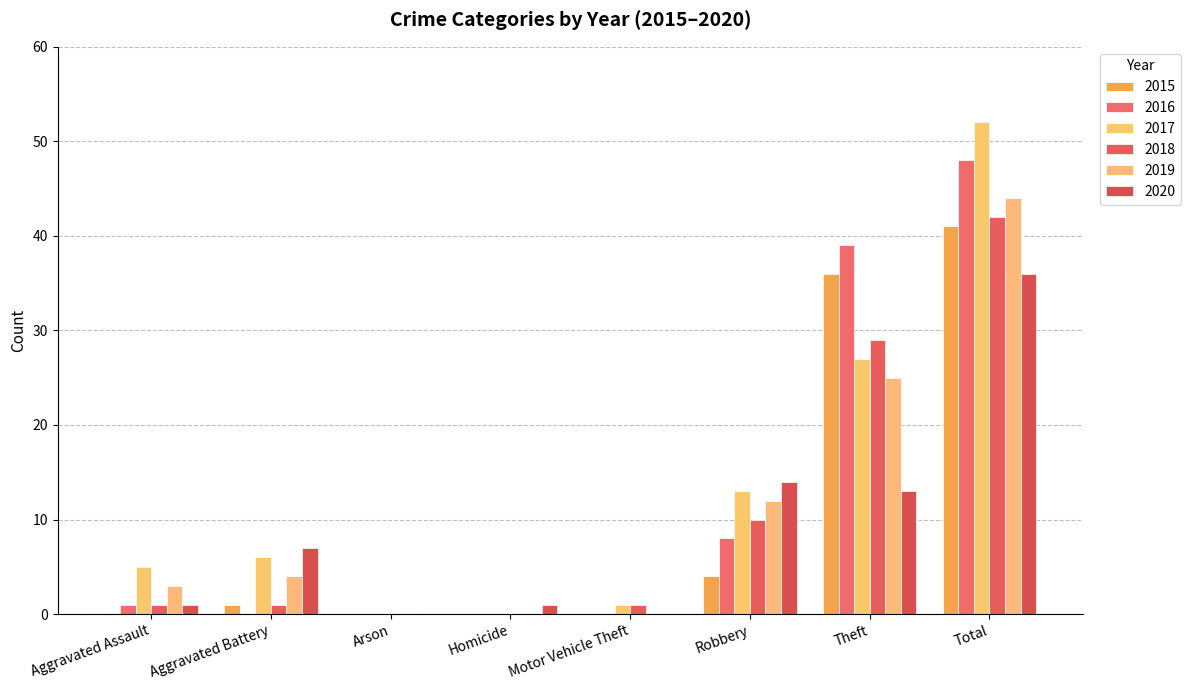

What is the sum of all 2017 values?

104